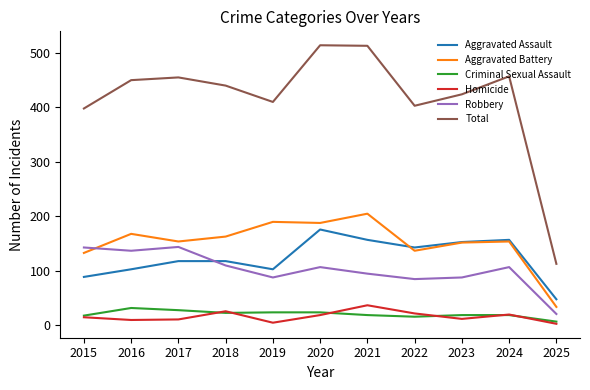

At which label does Aggravated Battery first exceed 154?

2016